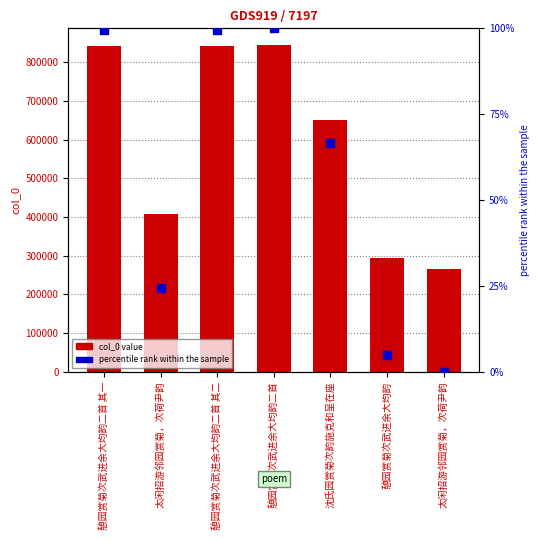

At which category is the sum across all series the highest?

憩园赏菊次武进余大均韵二首